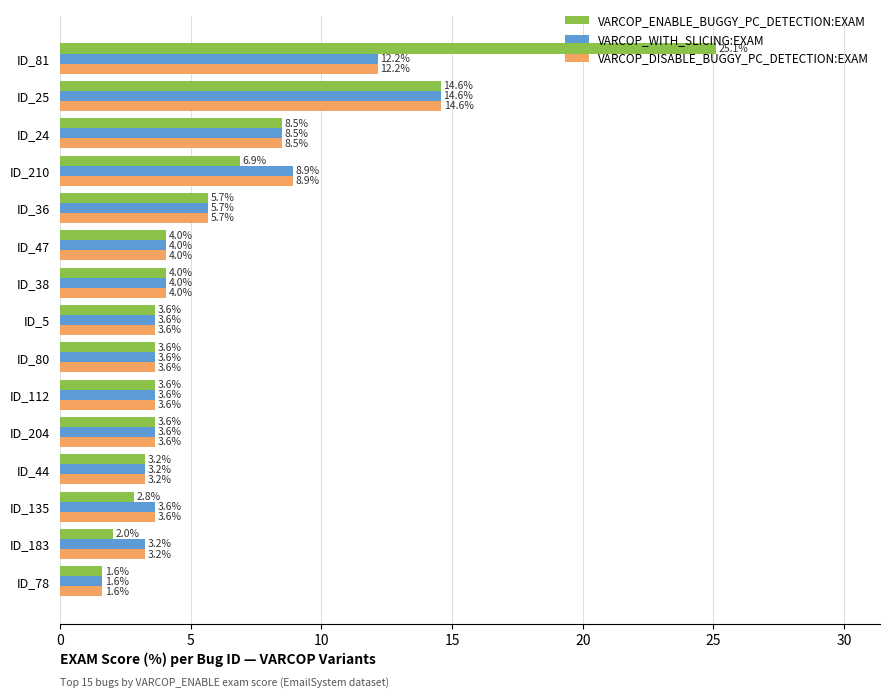

Count the number of data series in this chart.

3